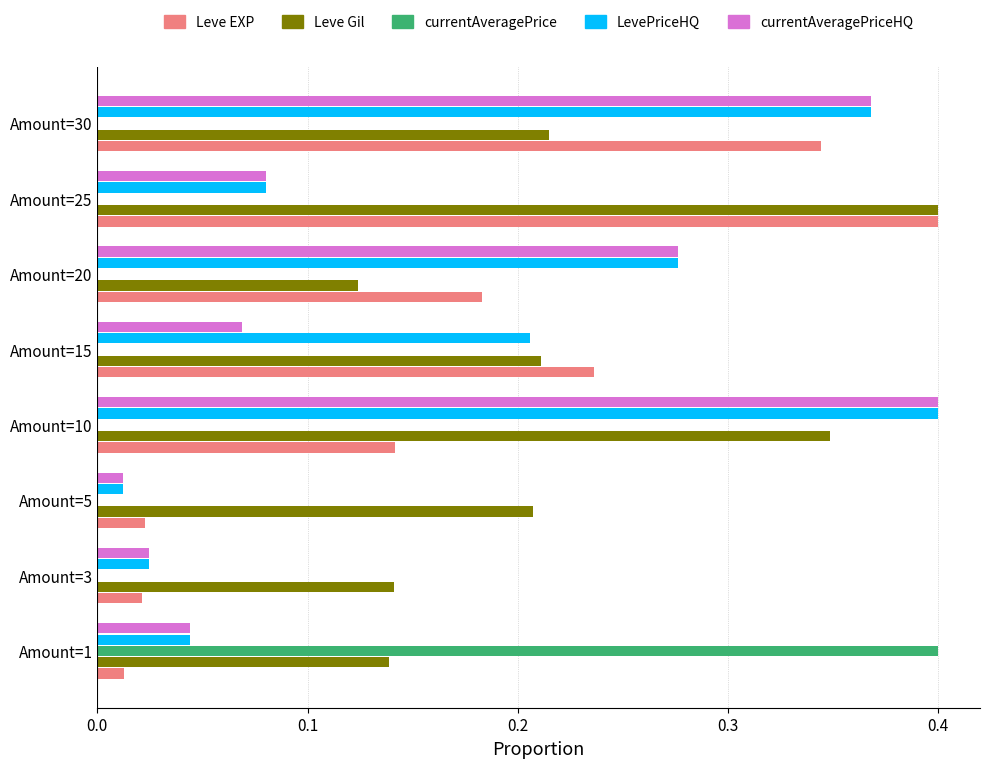

Which series has the largest total across all categories?

Leve Gil